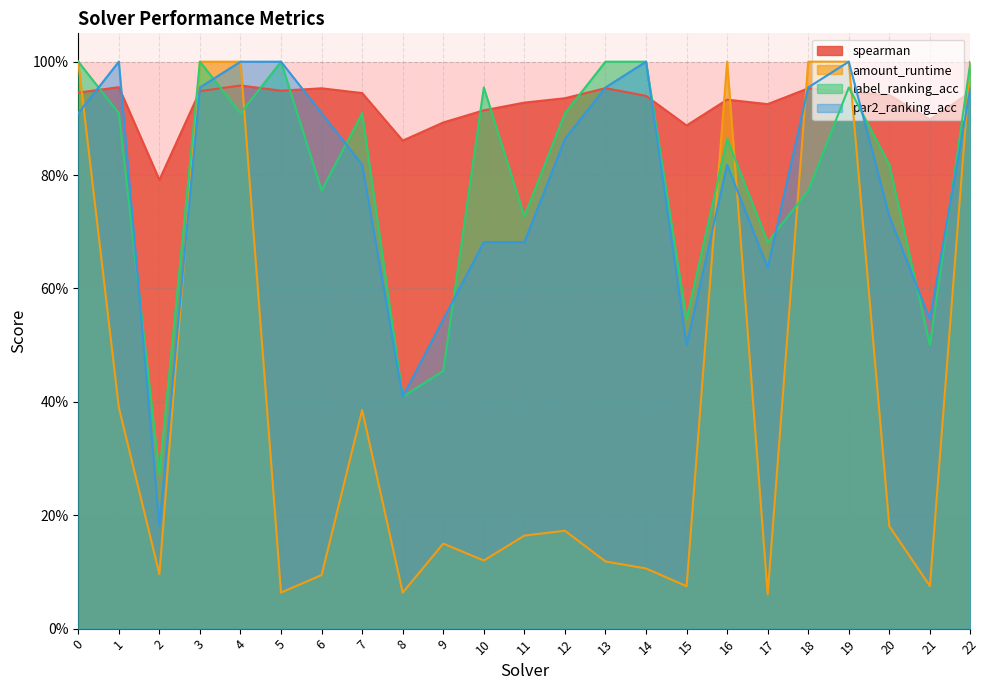

What is the difference between the second highest and second lowest values in the amount_runtime series?

0.9